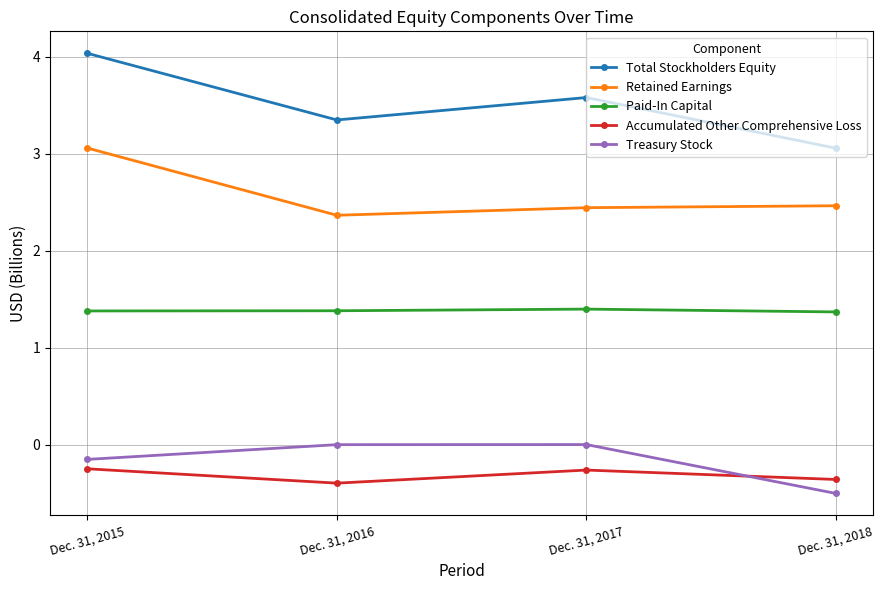

What is the total value across all series at Dec. 31, 2018?

6.0